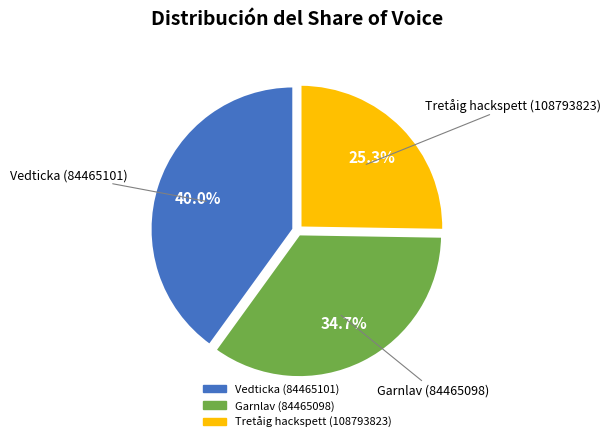

Combined, what portion of the pie is Vedticka (84465101) and Tretåig hackspett (108793823)?

65.3%